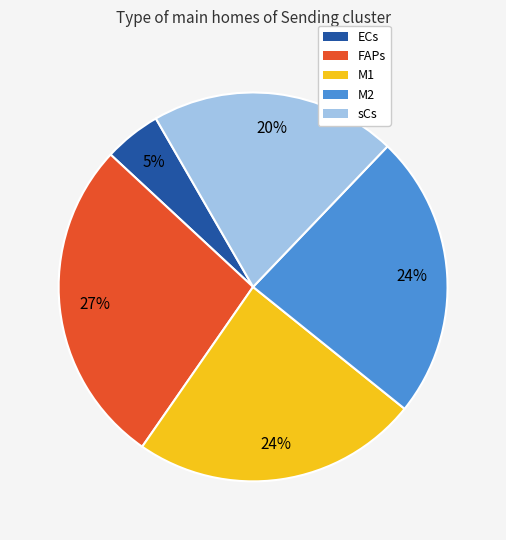

Between FAPs and sCs, which is larger?

FAPs